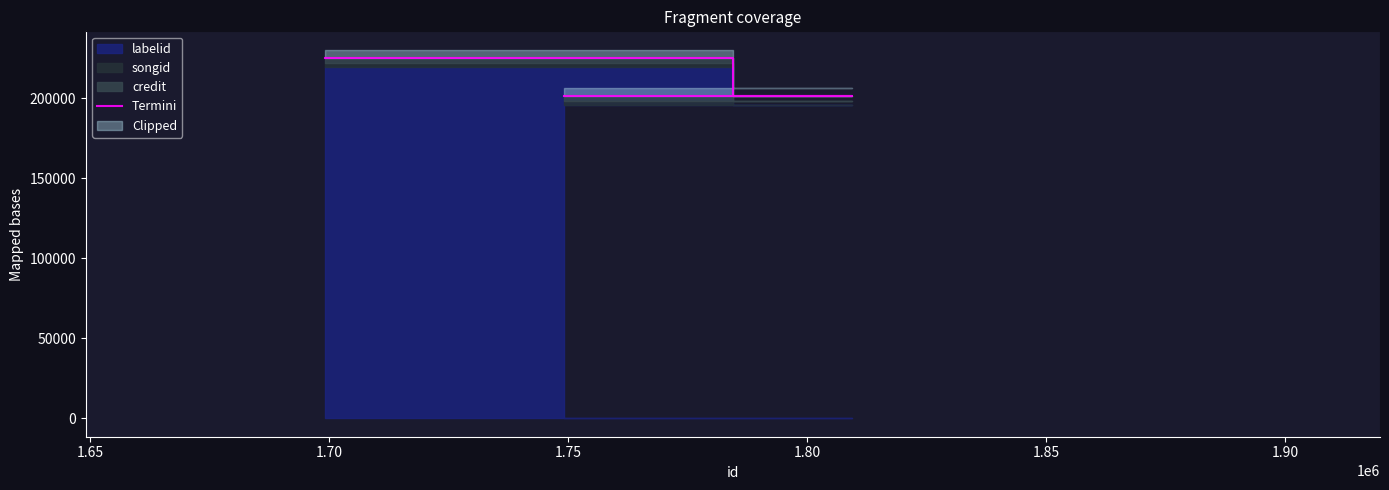

What is the value of the 2nd point from the left?

201447